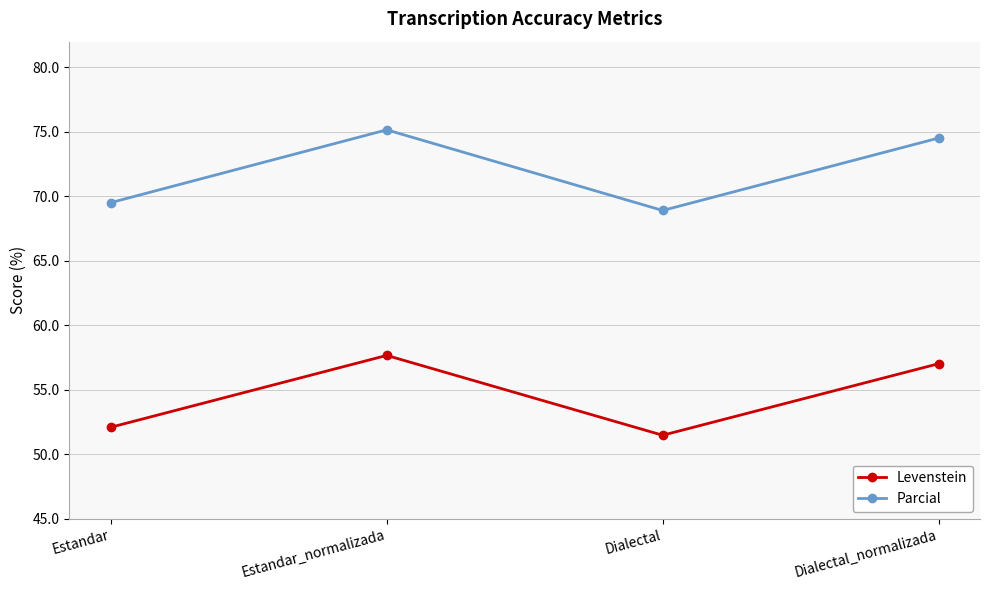

True or false: Levenstein and Parcial cross at least once.

False